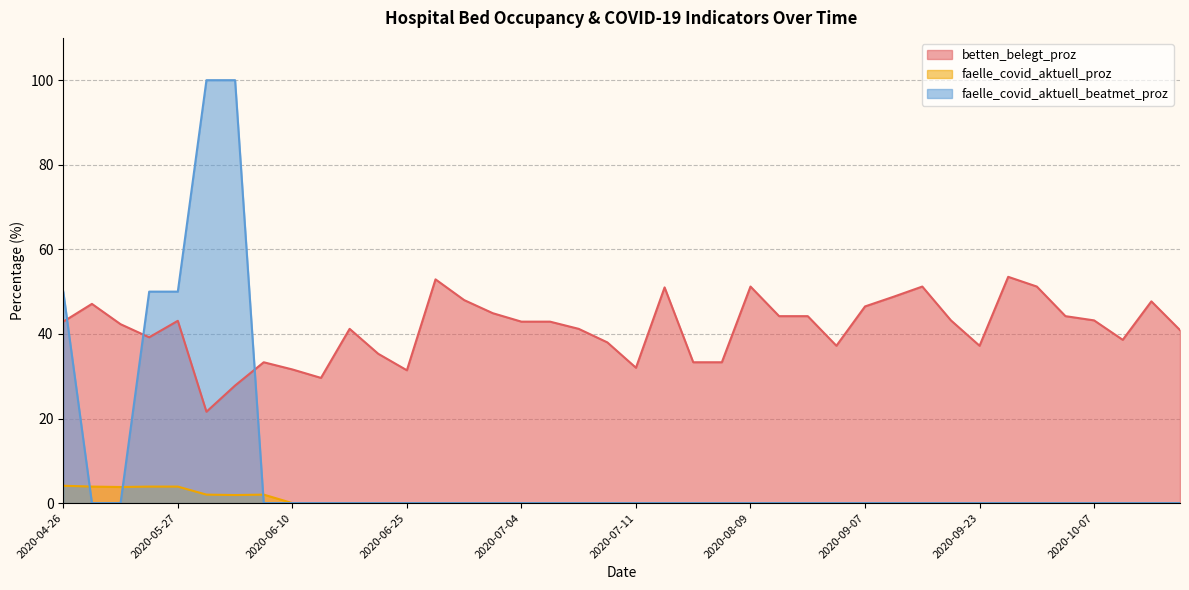

Which has a higher value, 2020-10-12 or 2020-07-04?

2020-10-12